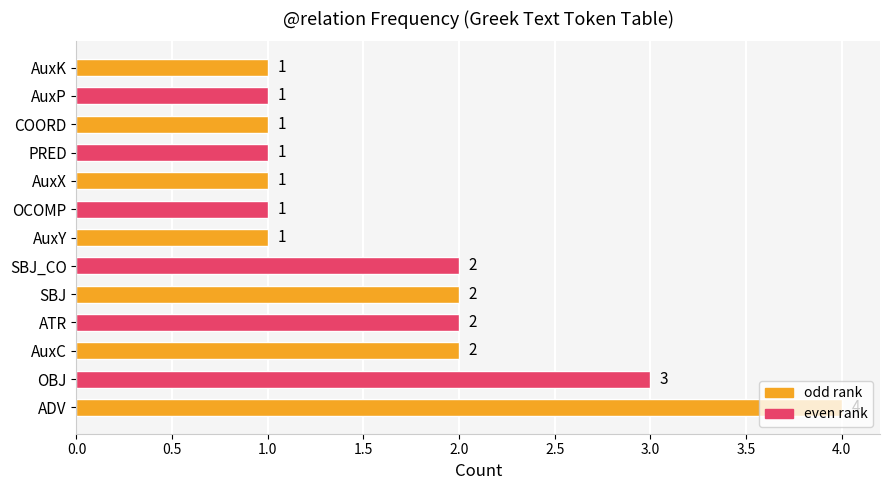

Between ADV and AuxP, which is larger?

ADV